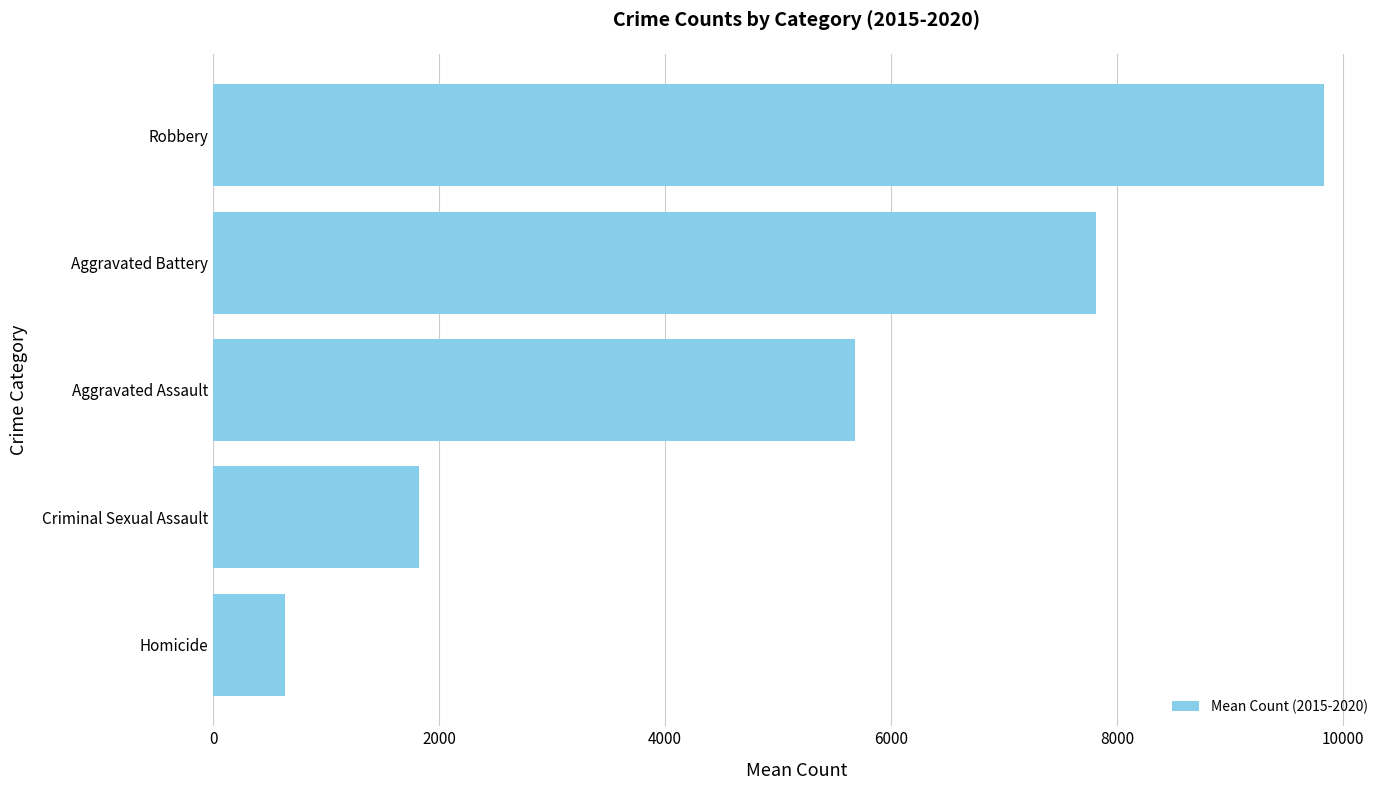

What is the sum of the values at Robbery and Aggravated Battery?

17645.2